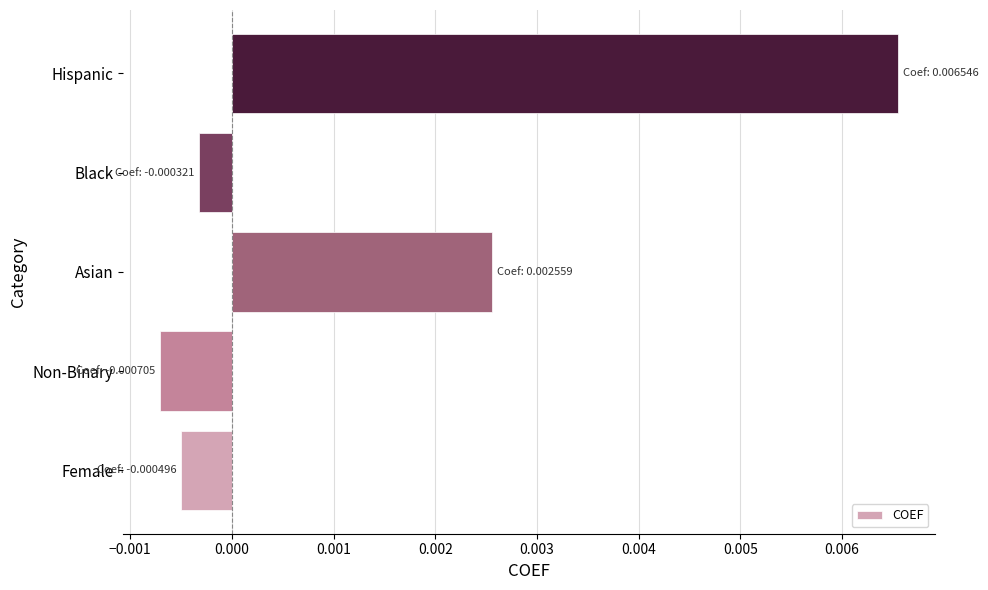

Rank the categories by value from highest to lowest.

Hispanic, Asian, Black, Female, Non-Binary